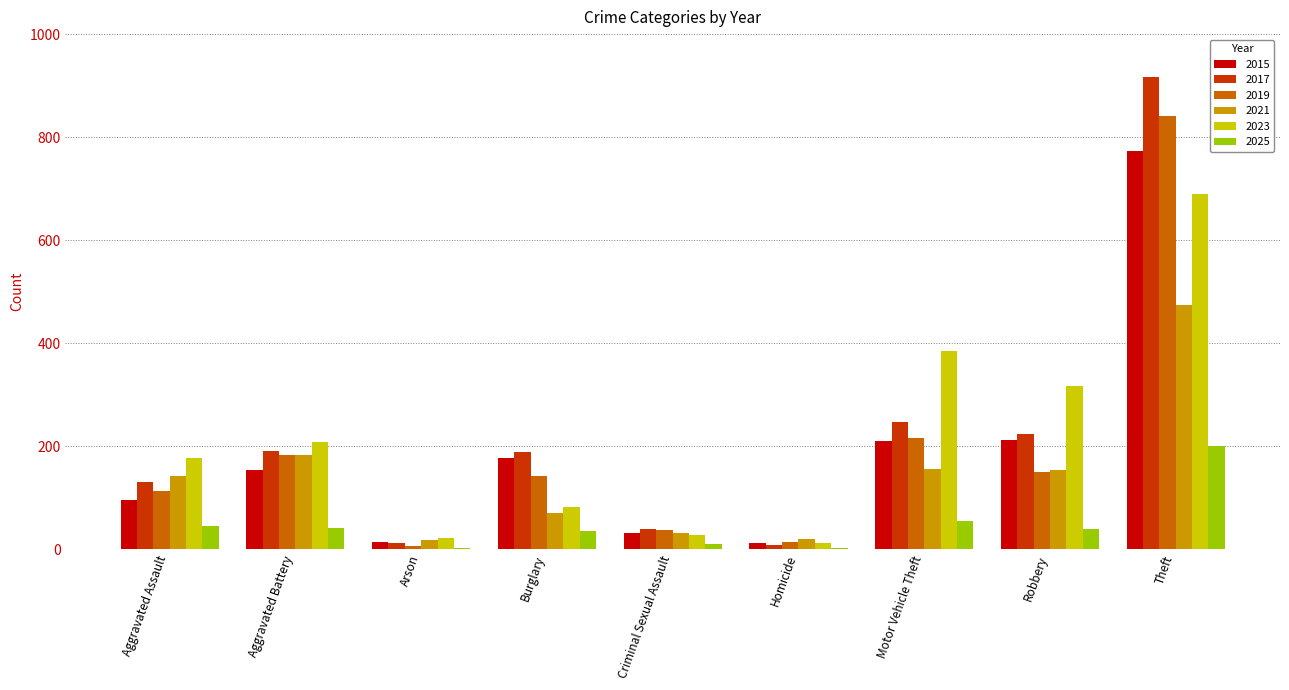

What is the average value of the 2015 series?

187